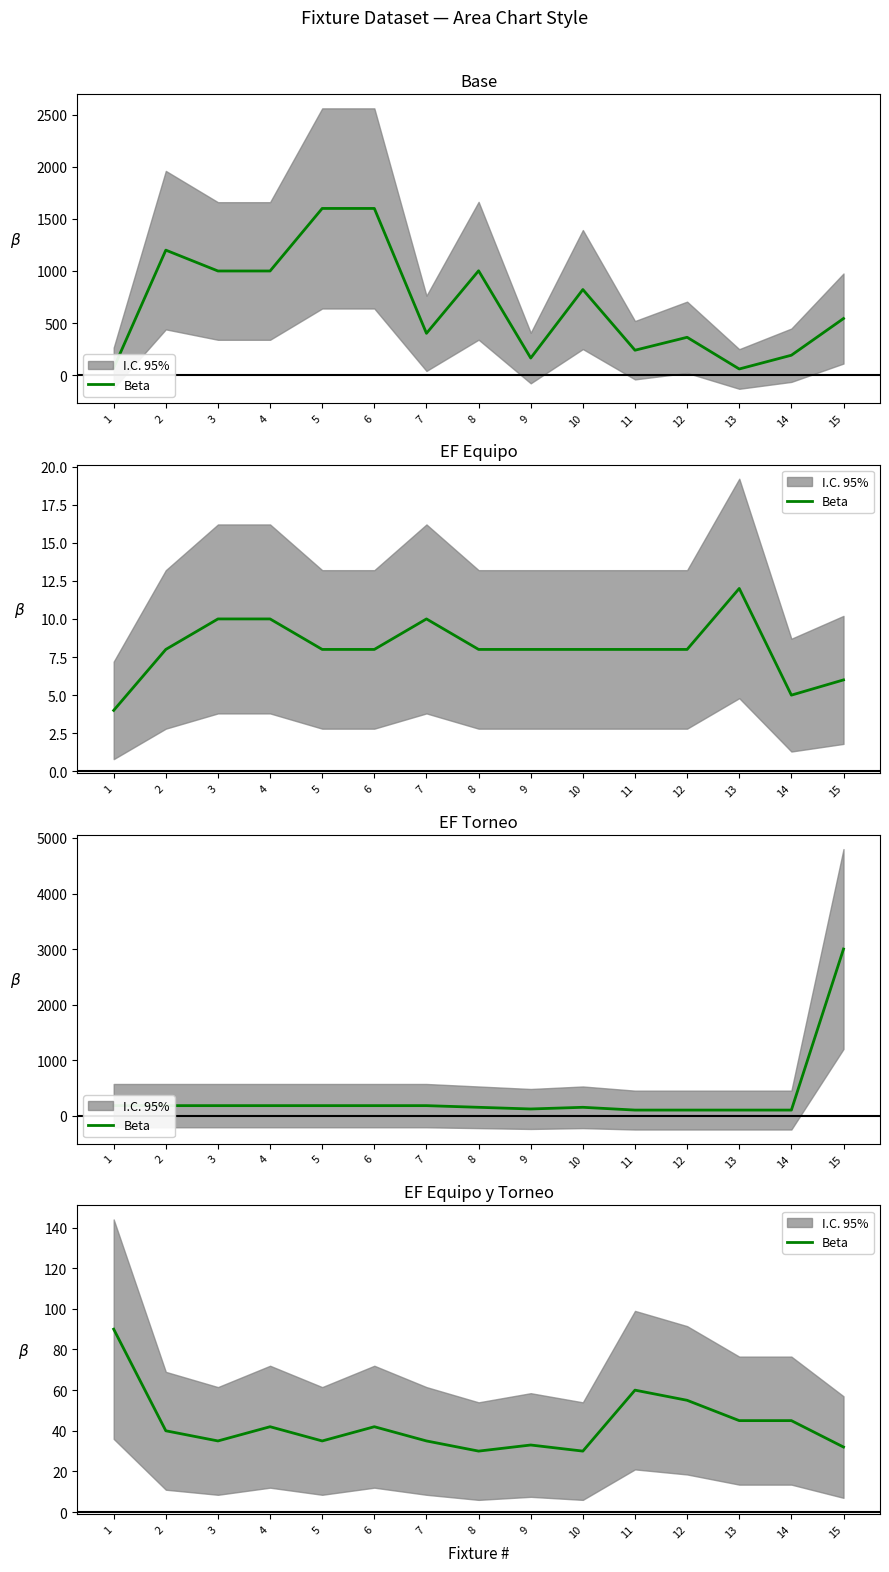

How many interior local peaks (higher than both neighbors) does the data have?

4